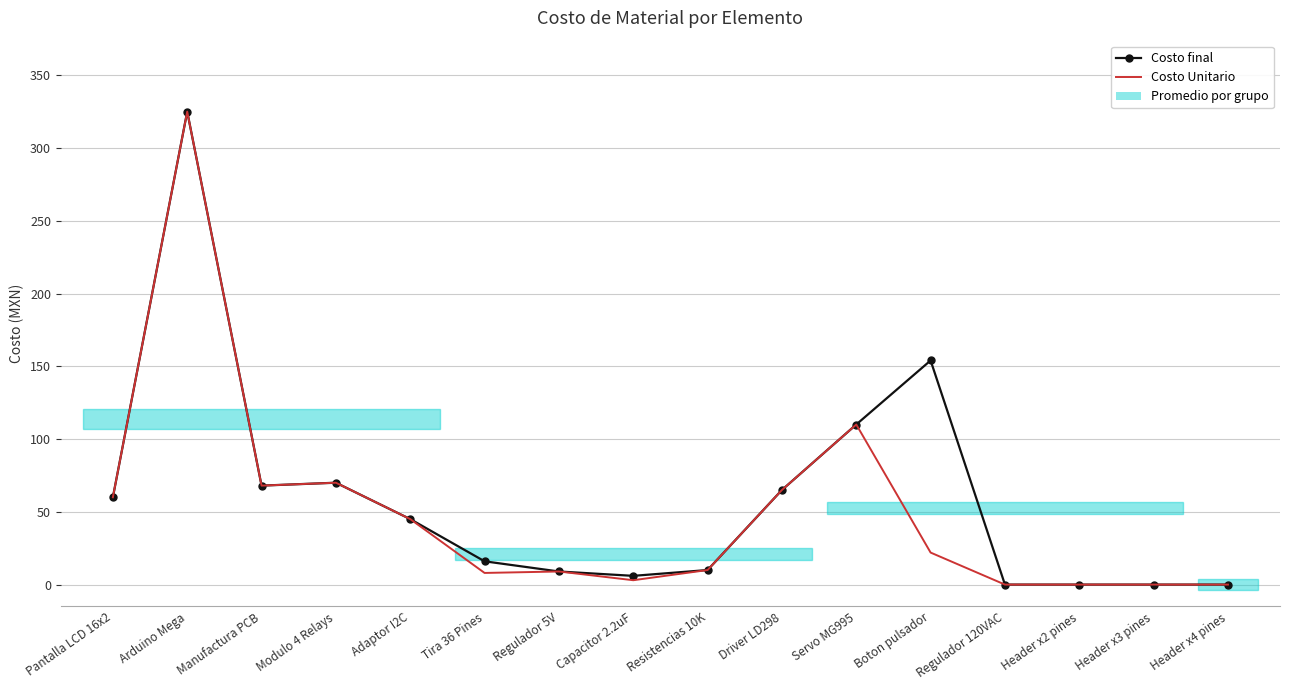

The value of Costo final at Regulador 120VAC is 127. True or false?

False